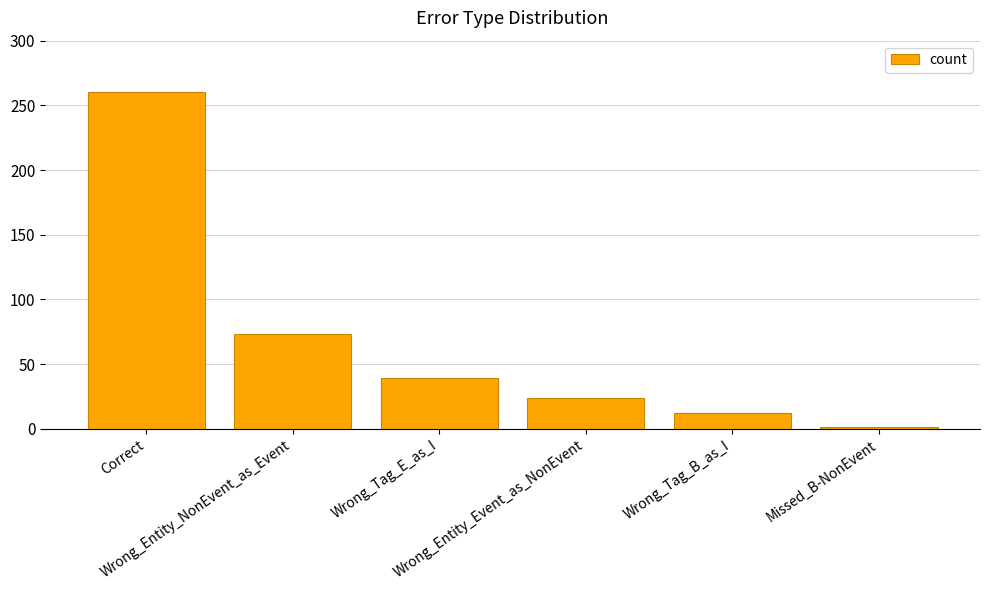

What is the maximum value shown in the chart?

260